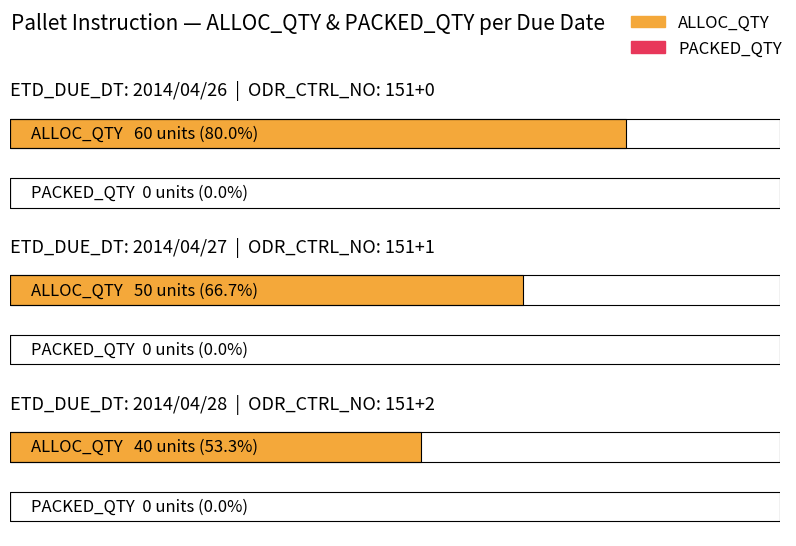

At which category is the sum across all series the highest?

2014/04/26